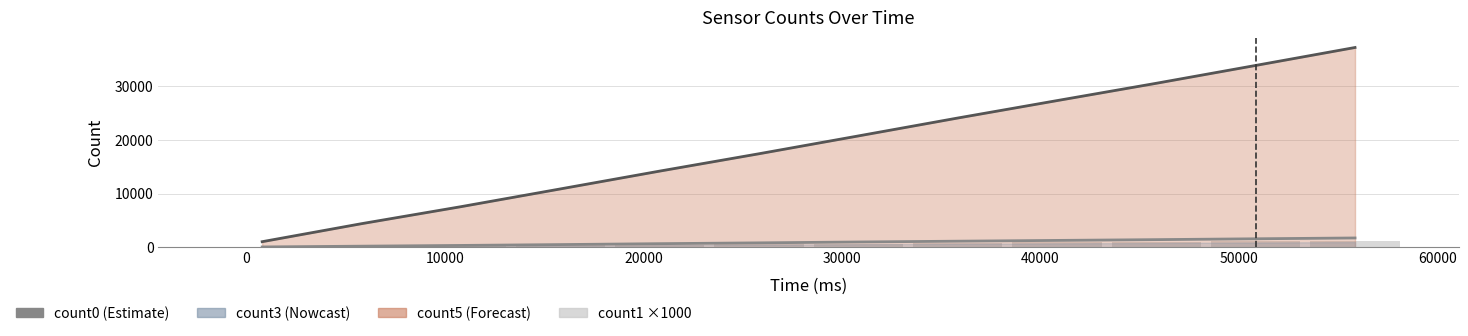

List the series in order of their peak value, highest first.

count5 line, count0, count1 (×1000)